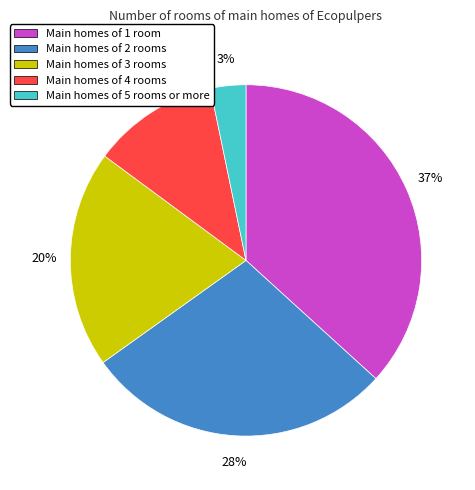

To the nearest percent, what is the difference between the largest and smallest slice percentages?

34%